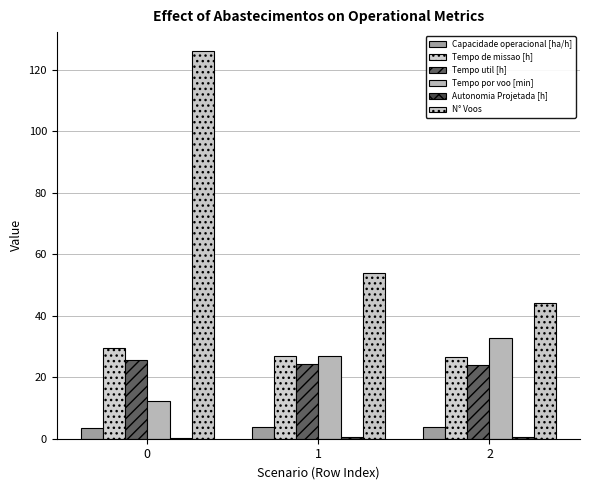

How many distinct data groups are displayed?

6